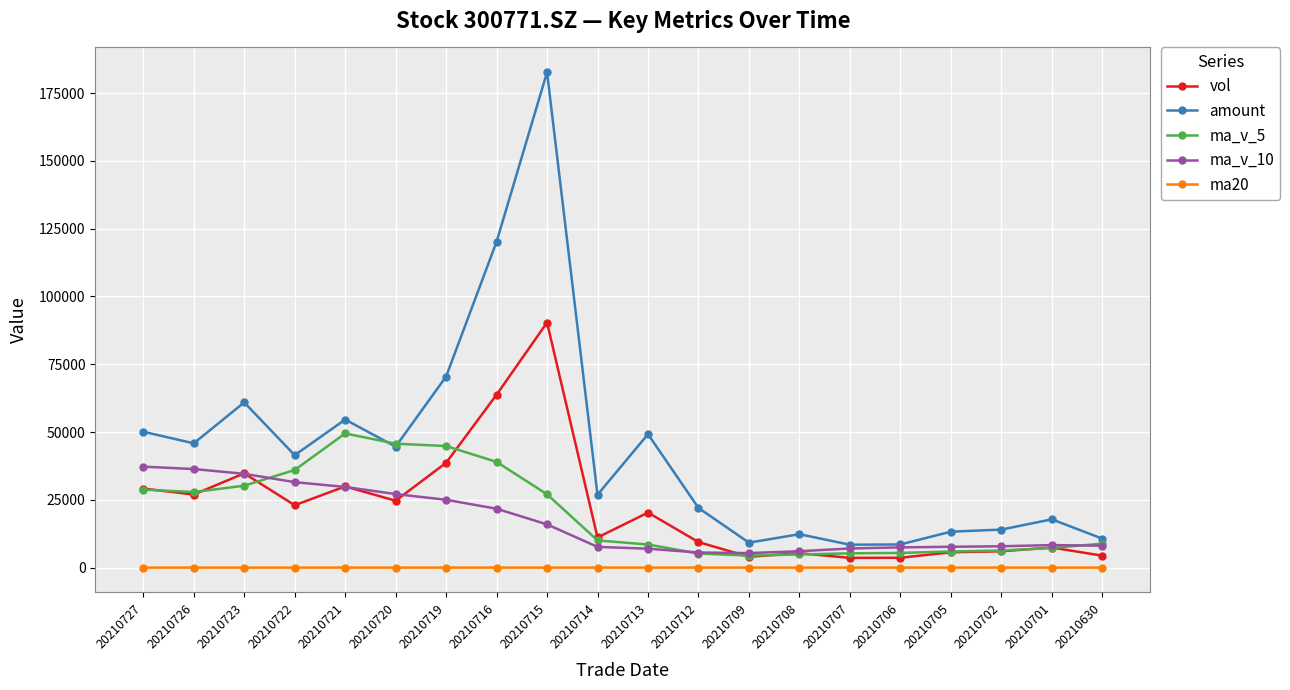

What is the value of the vol point at the 12th from the left?

9437.8